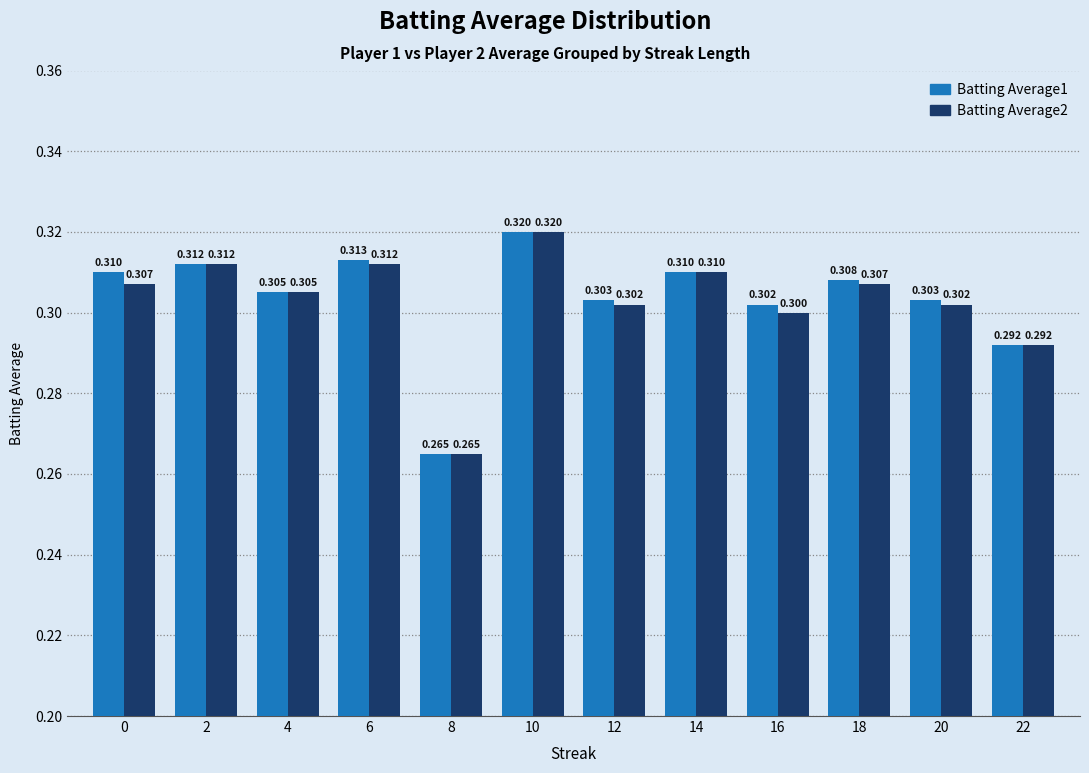

Reading right to left, transcribe all the data shown in this chart.

Batting Average1: 22=0.3	20=0.3	18=0.3	16=0.3	14=0.3	12=0.3	10=0.3	8=0.3	6=0.3	4=0.3	2=0.3	0=0.3
Batting Average2: 22=0.3	20=0.3	18=0.3	16=0.3	14=0.3	12=0.3	10=0.3	8=0.3	6=0.3	4=0.3	2=0.3	0=0.3